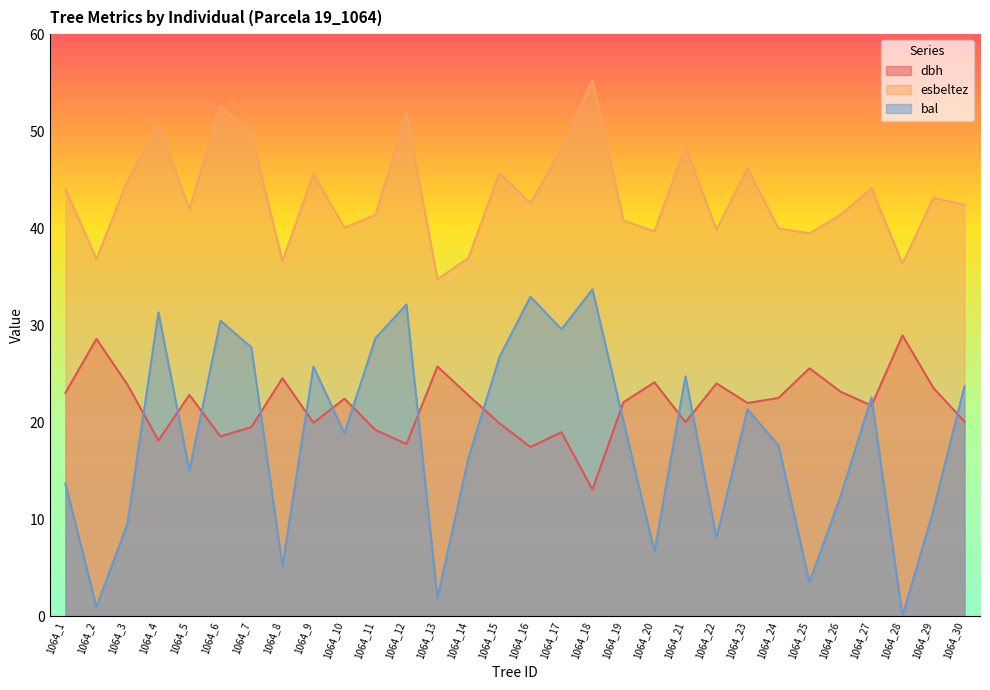

Where is the first local minimum for dbh?

1064_4